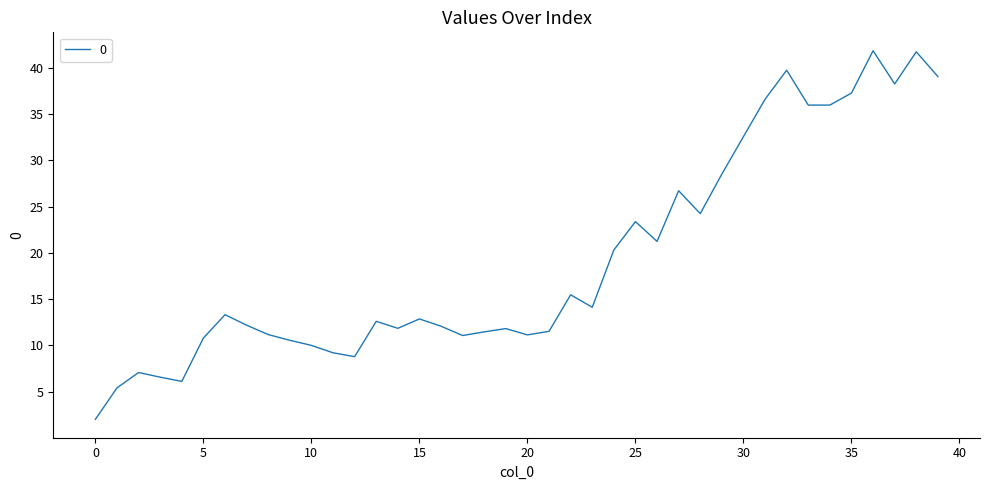

What is the smallest value displayed?

2.0